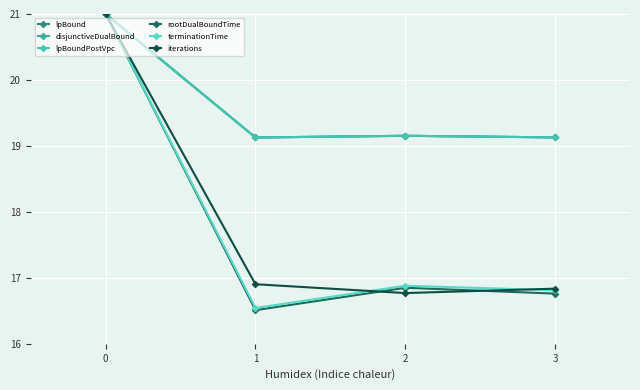

Which has a higher value, 3 or 1?

3